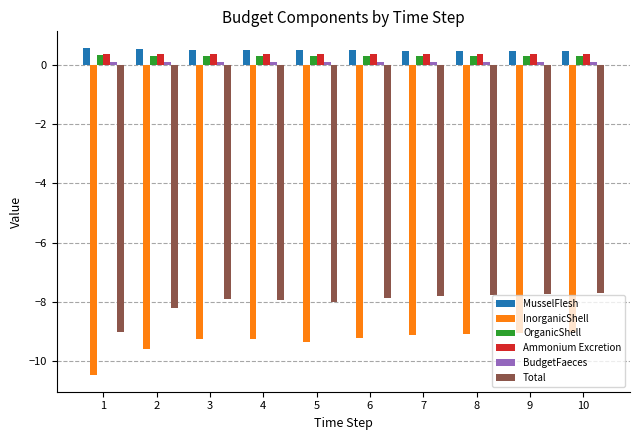

What is the difference between the Total values at 5 and 8?

0.2